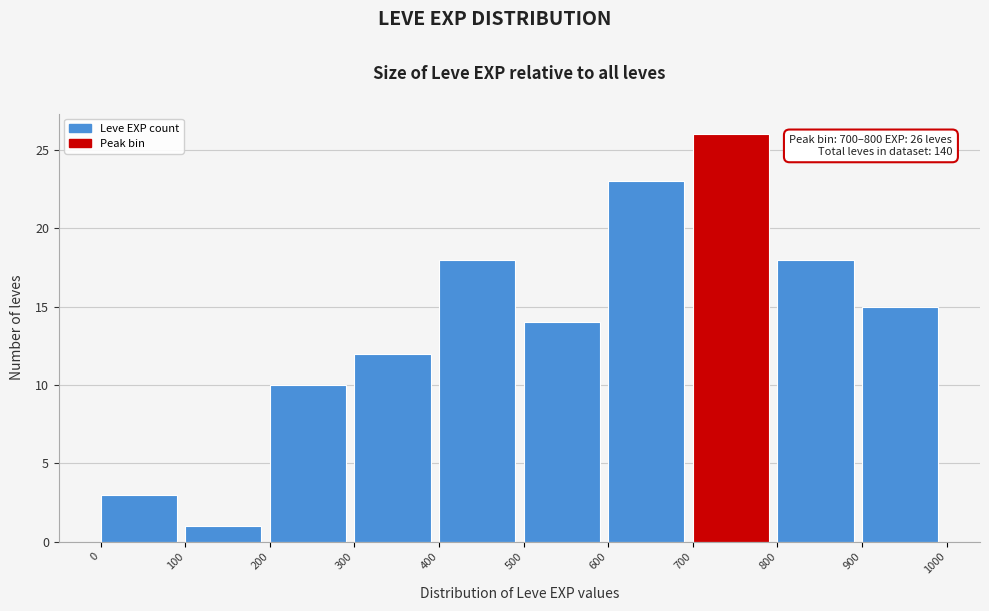

Over which range of the x-axis is the bar tallest?

700 to 800